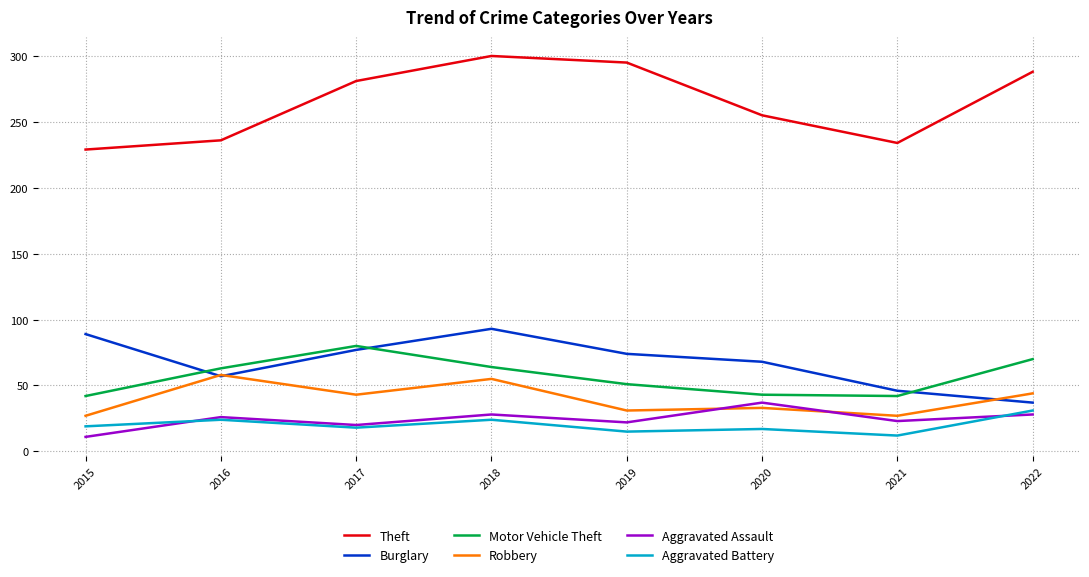

True or false: Theft and Aggravated Battery intersect in this chart.

False